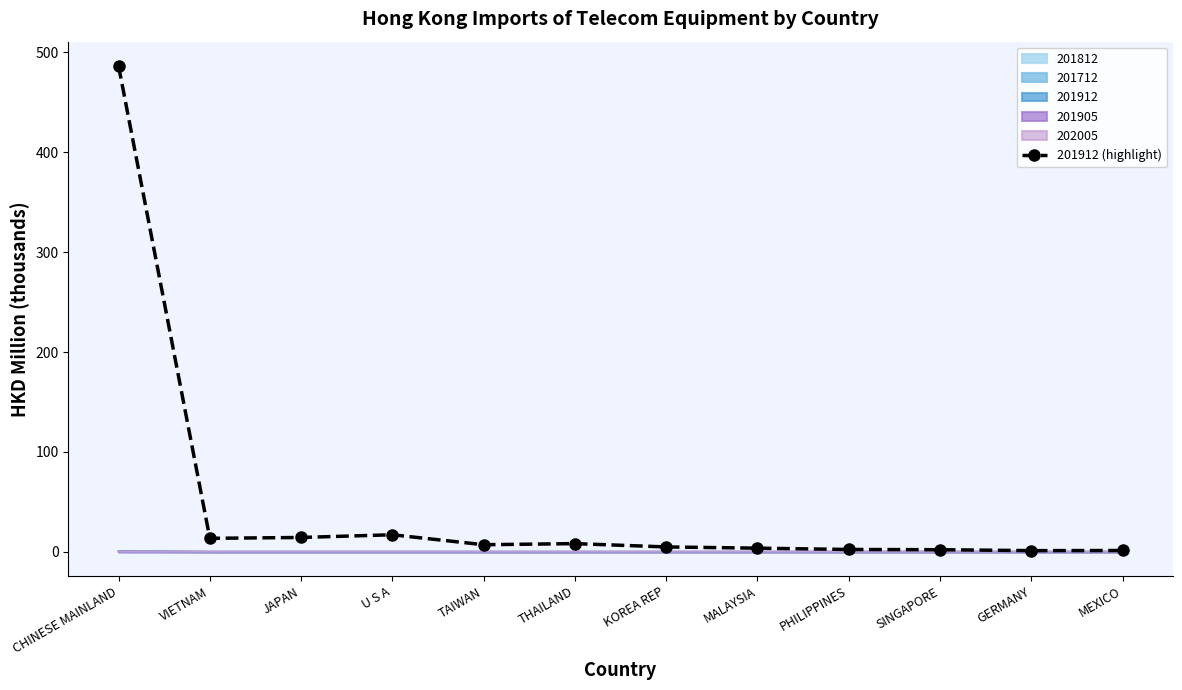

Reading right to left, transcribe all the data shown in this chart.

MEXICO=1.2	GERMANY=1.0	SINGAPORE=2.0	PHILIPPINES=2.2	MALAYSIA=3.5	KOREA REP=4.8	THAILAND=8.1	TAIWAN=7.0	U S A=16.9	JAPAN=14.2	VIETNAM=13.4	CHINESE MAINLAND=486.5